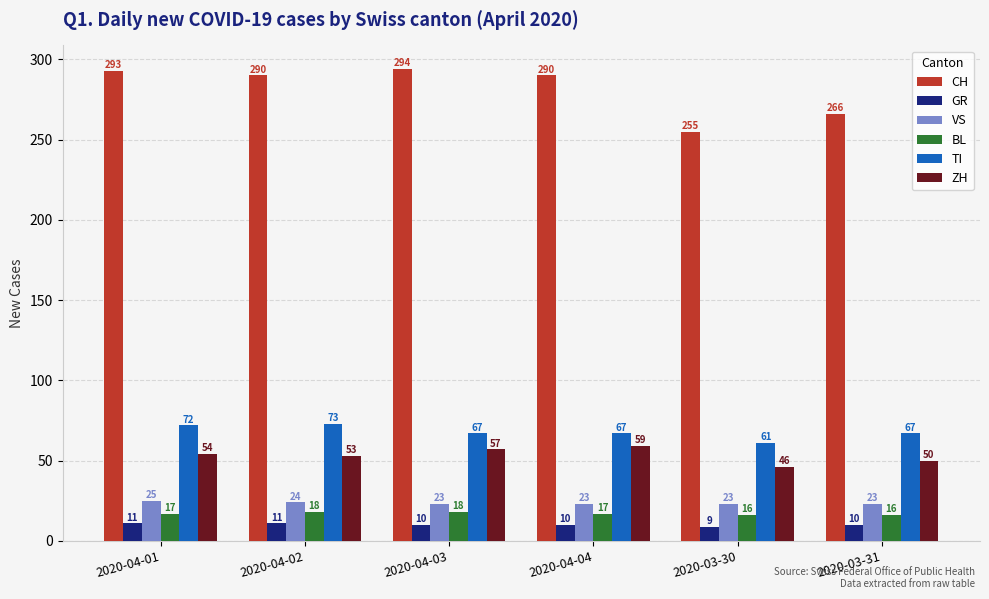

What is the average value of the ZH series?

53